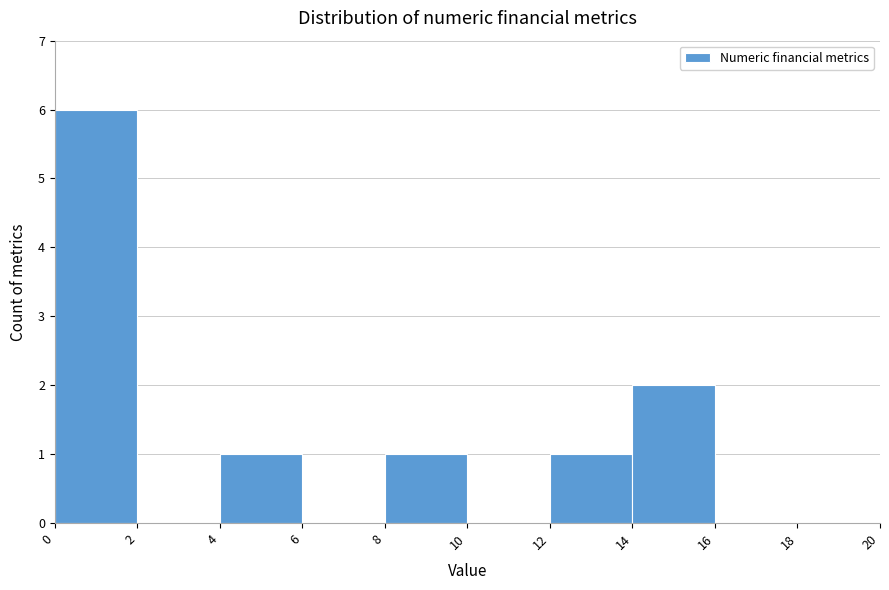

How tall is the bar that spans 12 to 14 on the x-axis? The values are not printed on the chart, so give them approximately, as read against the axis.

1